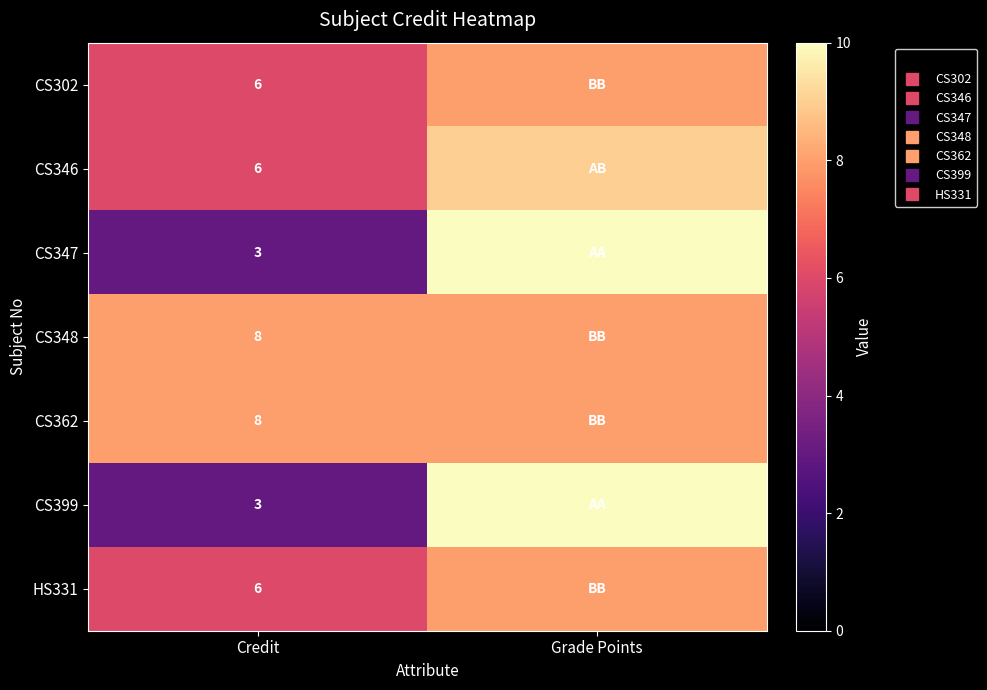

Between Credit and Grade Points, which series saw the biggest shift?

CS347